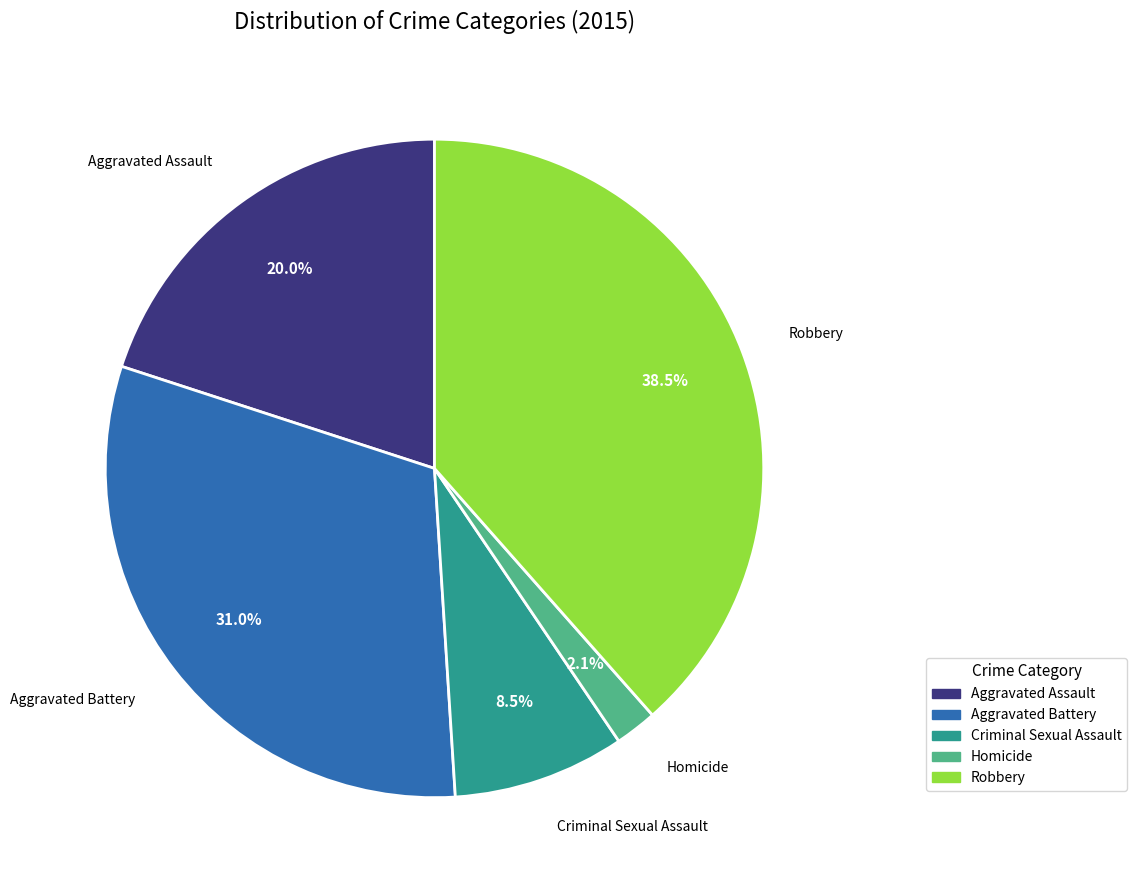

To the nearest percent, what percentage of the pie is Aggravated Assault?

20%